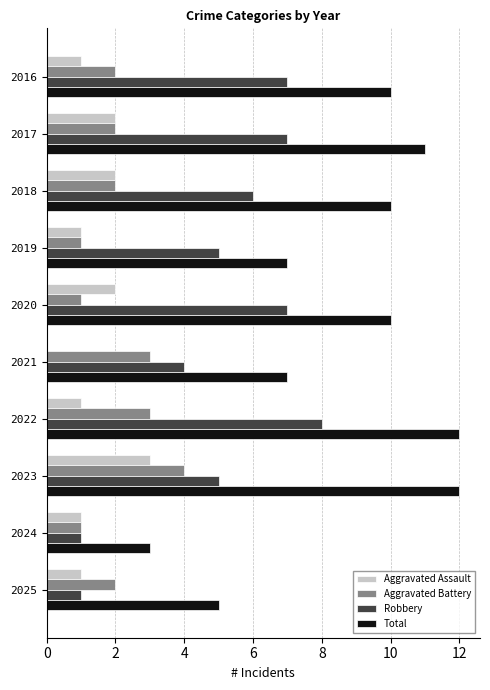

What is the maximum value for Robbery?

8